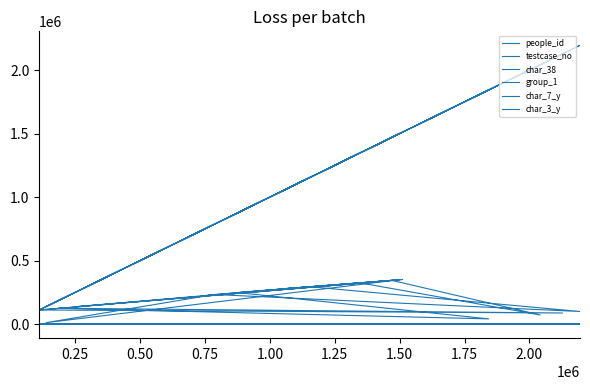

At which category does char_3_y reach its first local peak?

0.75